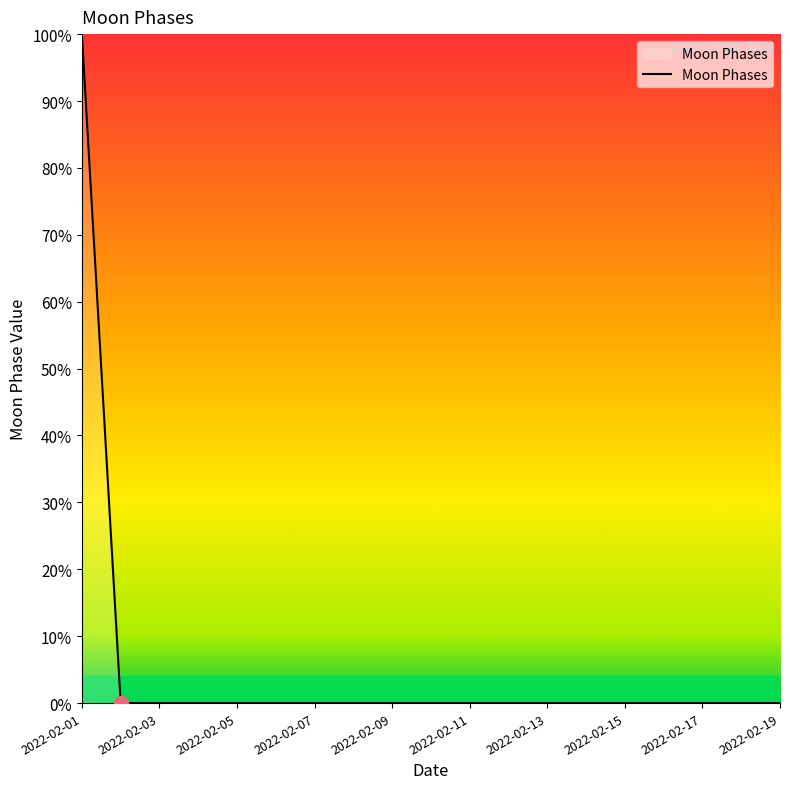

How many lines are shown in the chart?

1